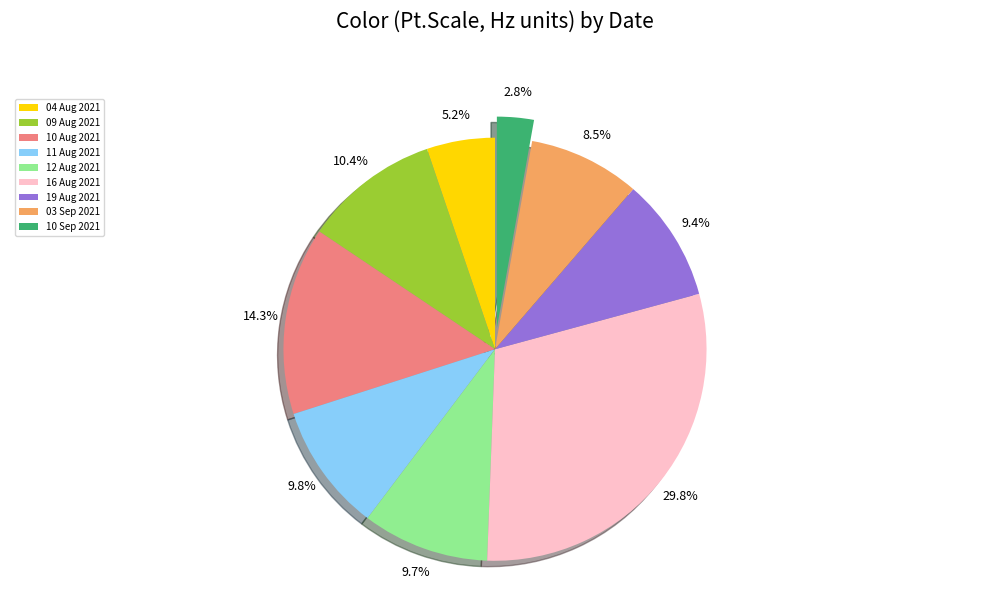

Combined, do 12 Aug 2021 and 10 Aug 2021 account for over 50%?

No